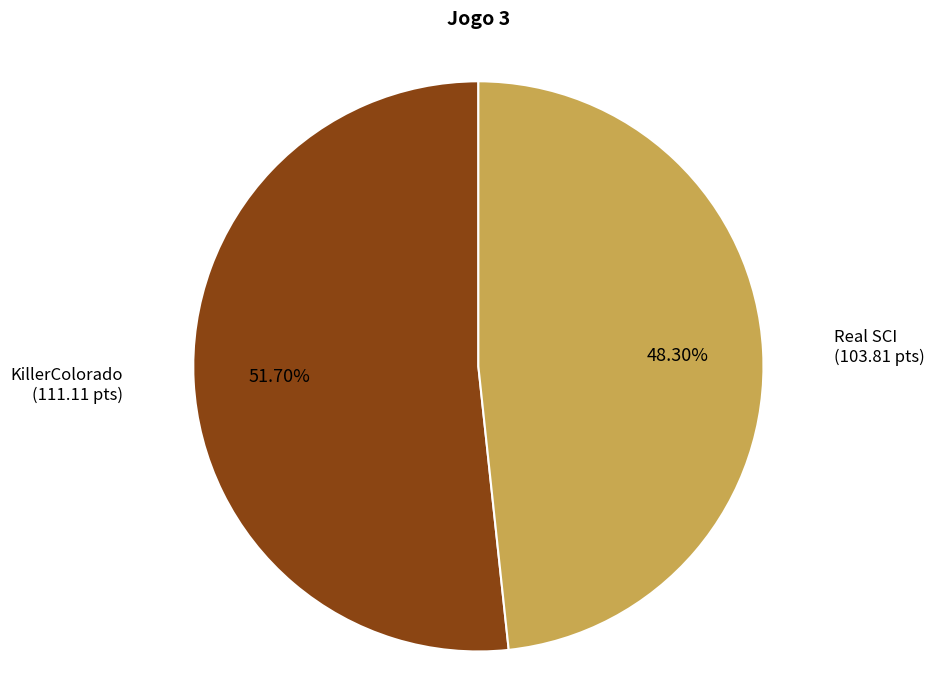

Is there a majority slice in this chart?

Yes